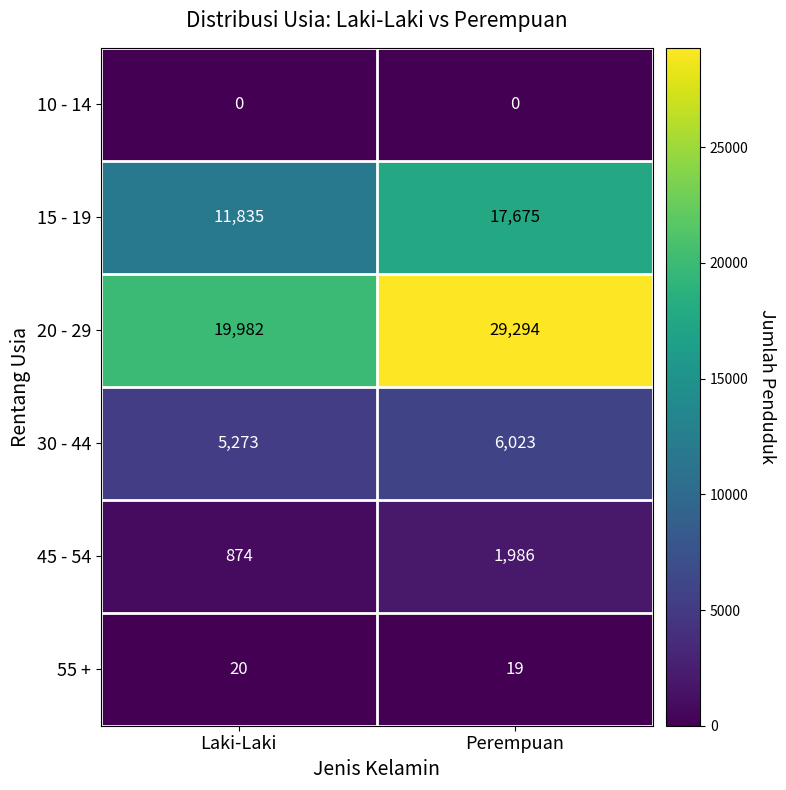

Is it true that 15 - 19 equals 12095 at Perempuan?

False